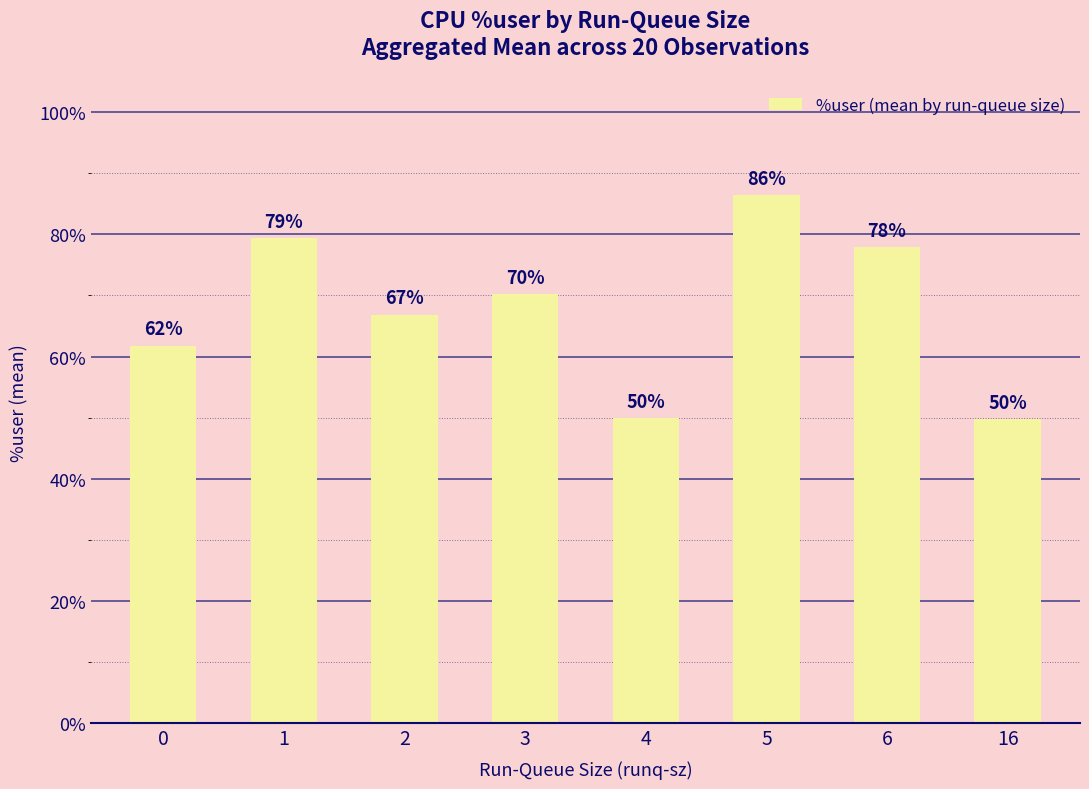

What is the average value?

67.7